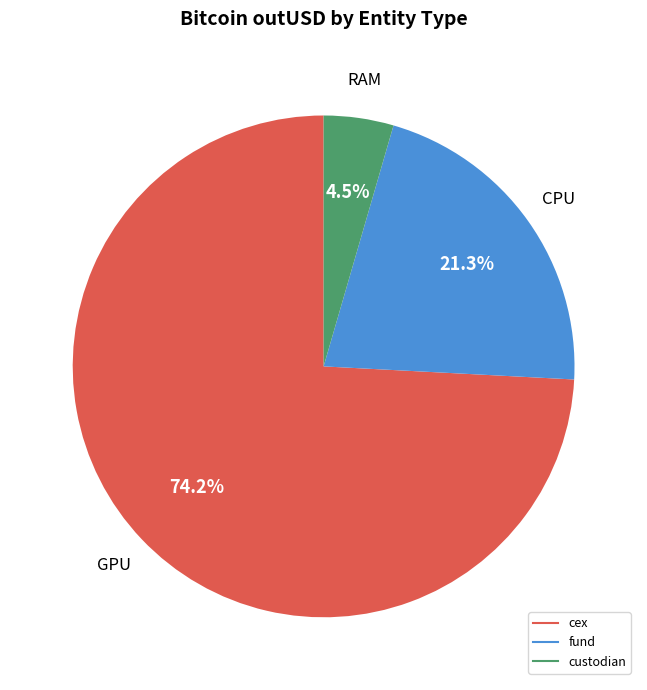

Is there any slice that represents more than half of the pie?

Yes